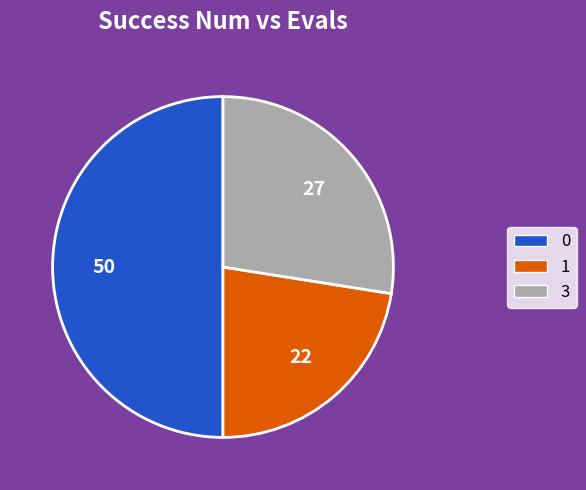

What is the ratio of the value at 0 to the value at 3?

1.8